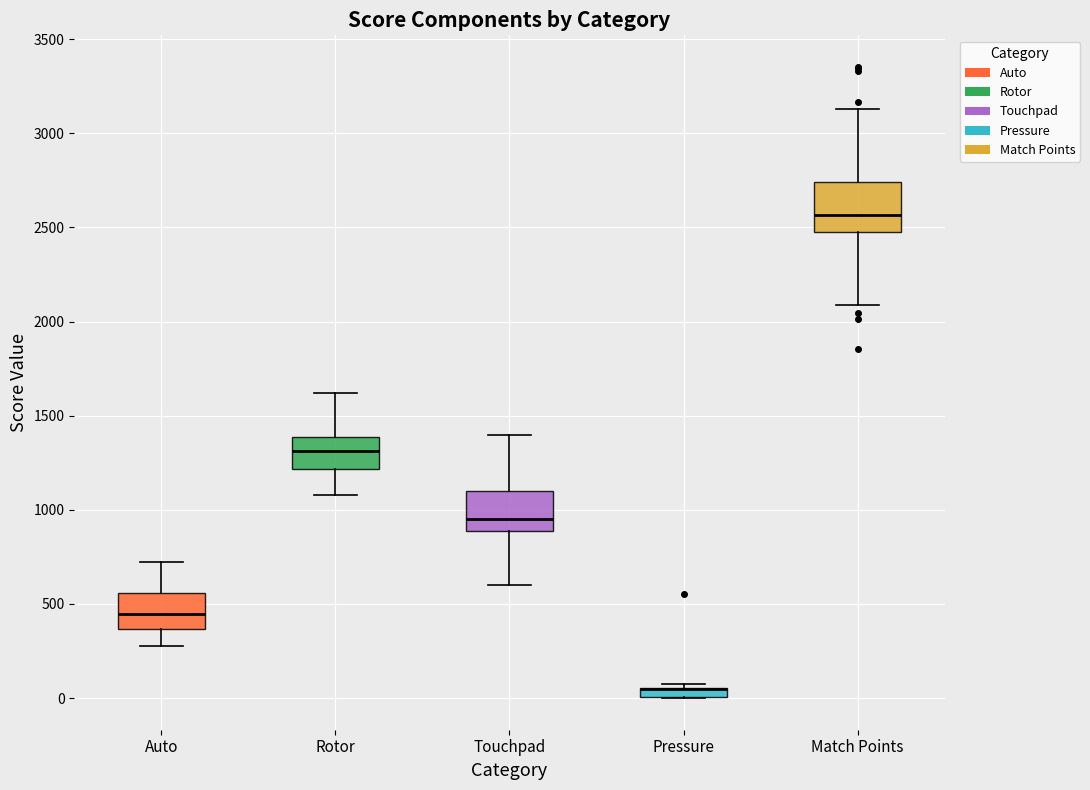

Where is the lower edge of the box for Pressure on the y-axis? The values are not printed on the chart, so give them approximately, as read against the axis.

0